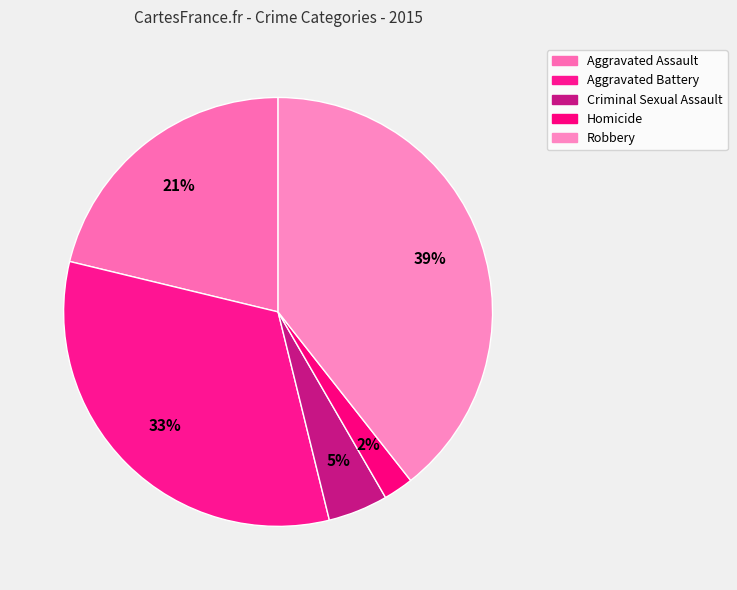

To the nearest percent, what percentage of the pie is Robbery?

39%